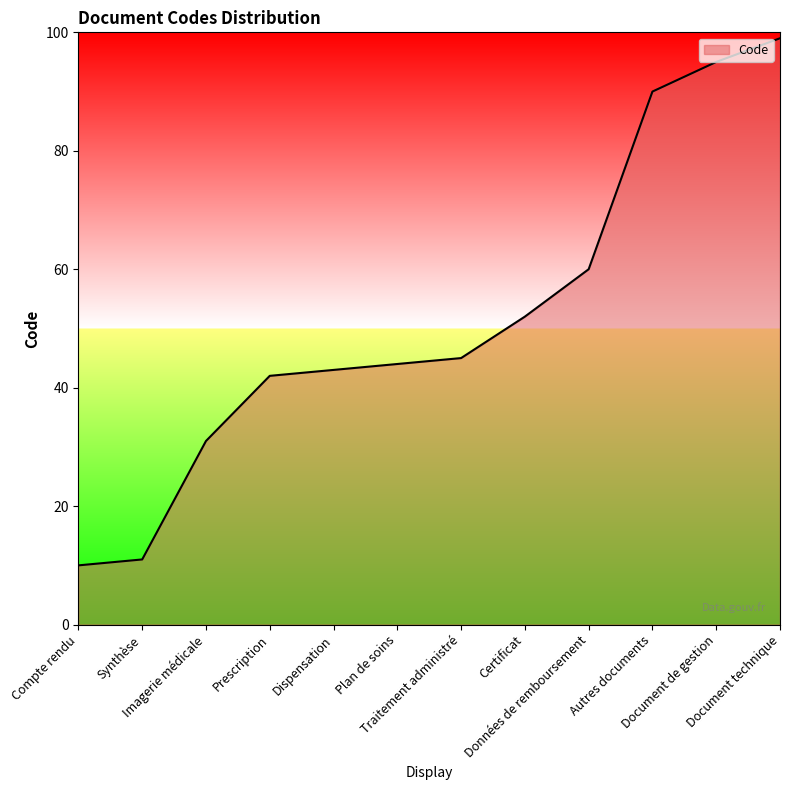

What is the difference between the maximum and minimum values?

89